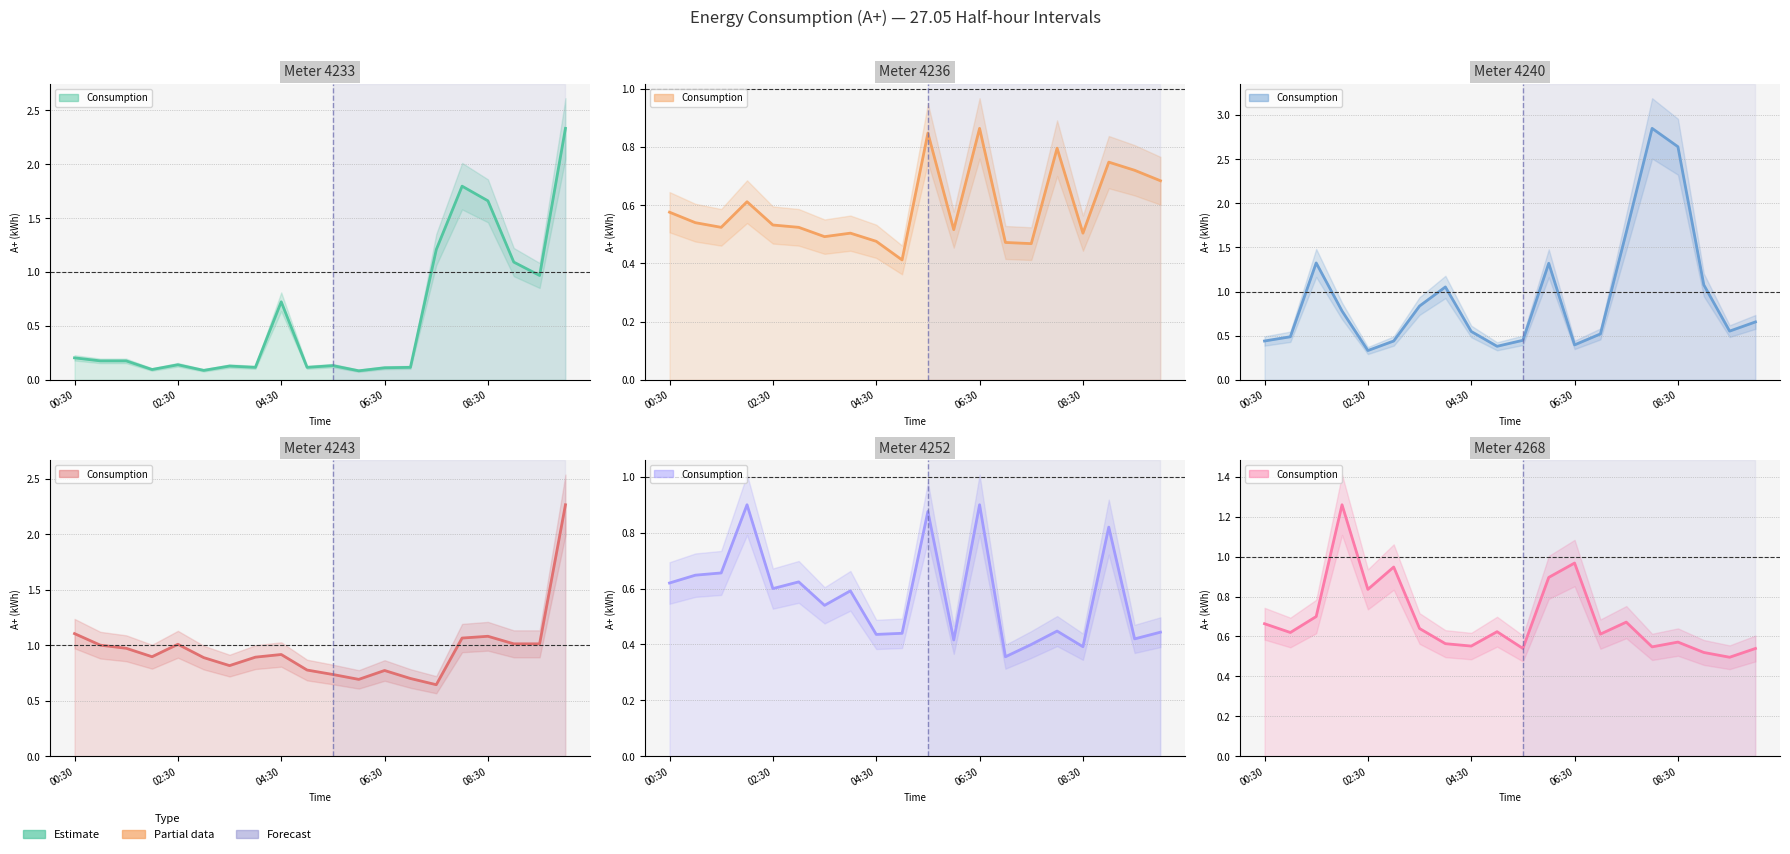

What is the spread (max minus min) of values at 02:00?

1.2